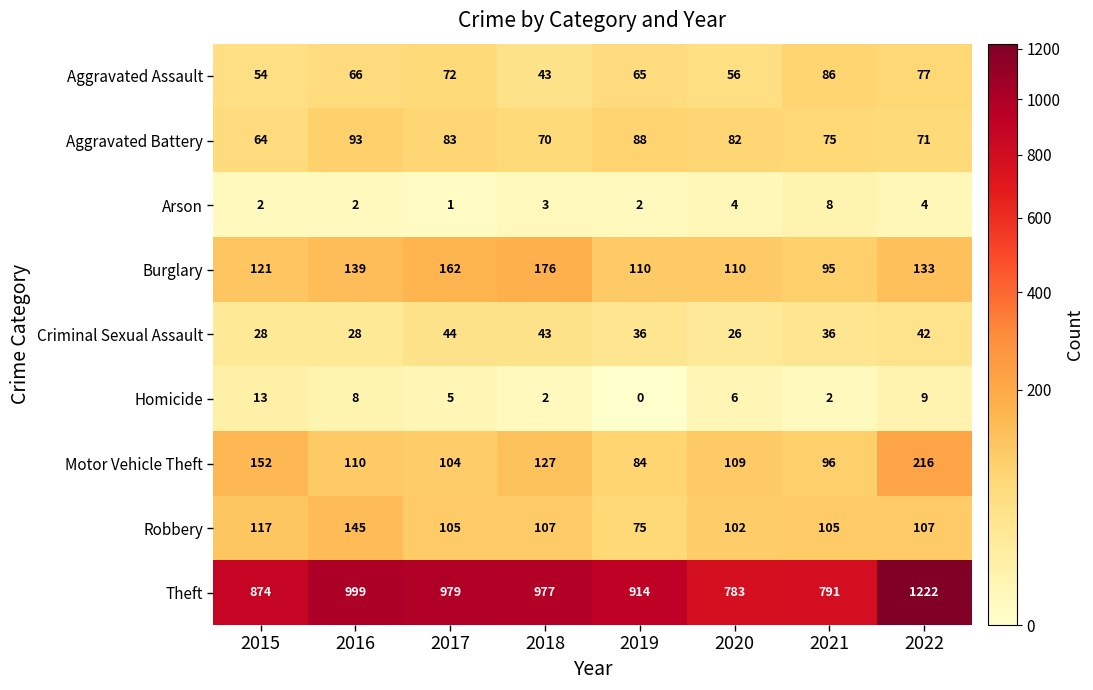

What is the difference between the maximum and second lowest values in the Aggravated Assault series?

32